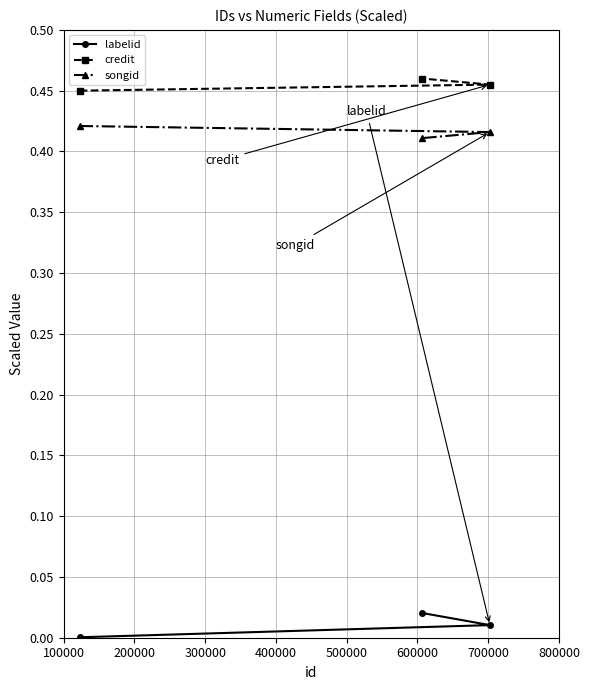

List the series in order of their peak value, lowest first.

labelid, songid, credit